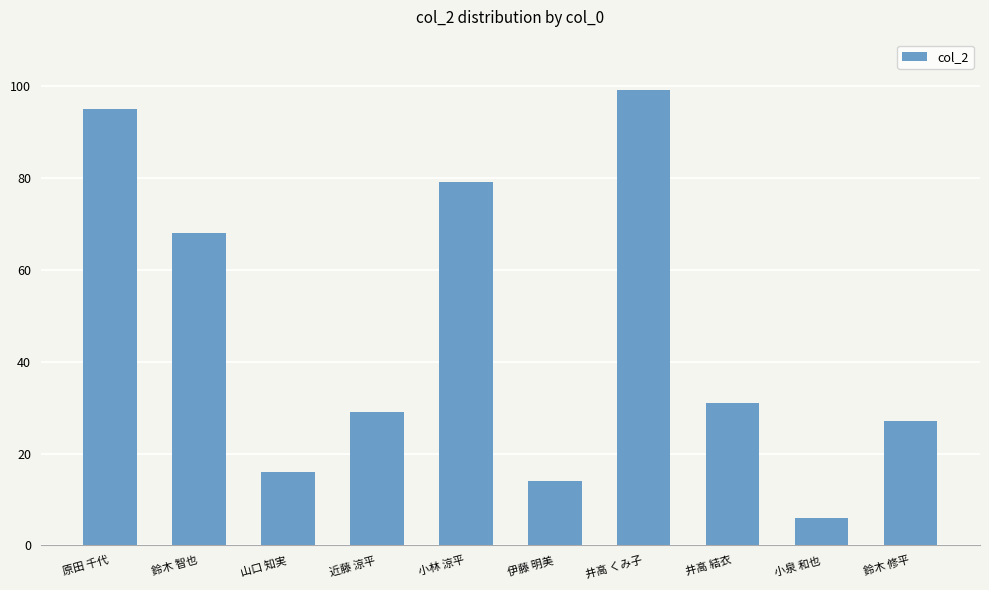

What is the difference between the maximum and minimum values?

93